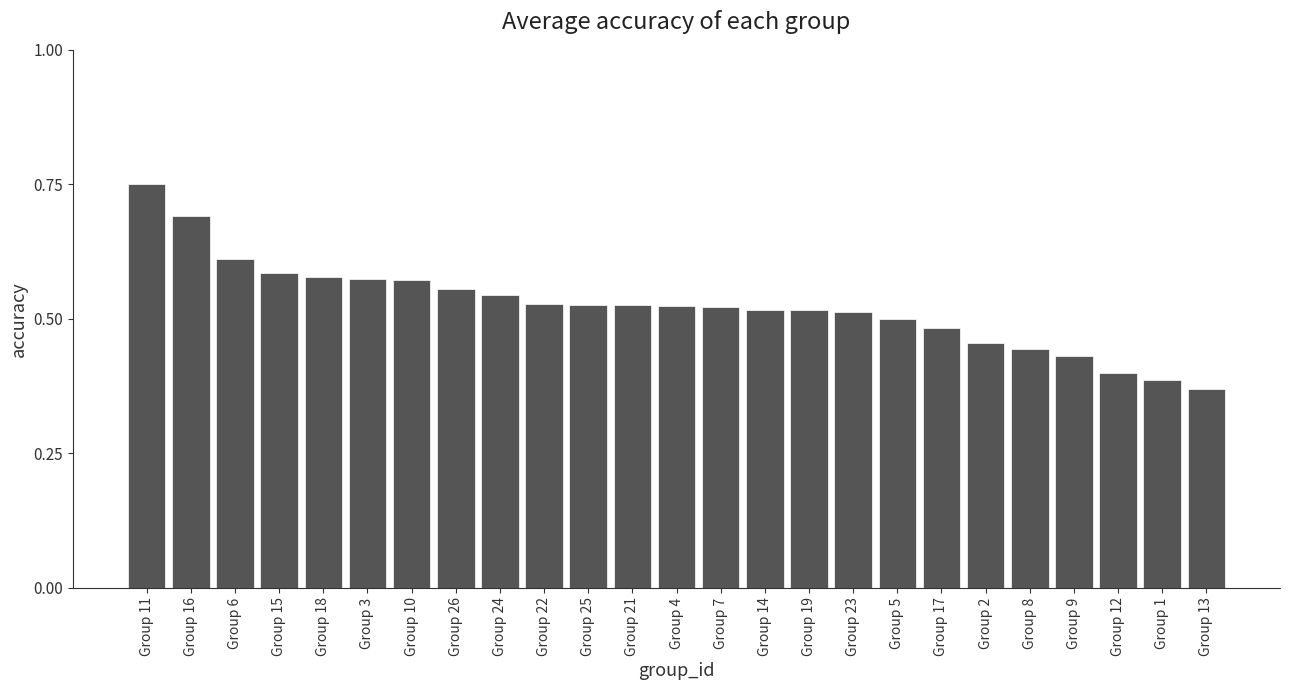

True or false: the data shows 0.4 at Group 12.

True